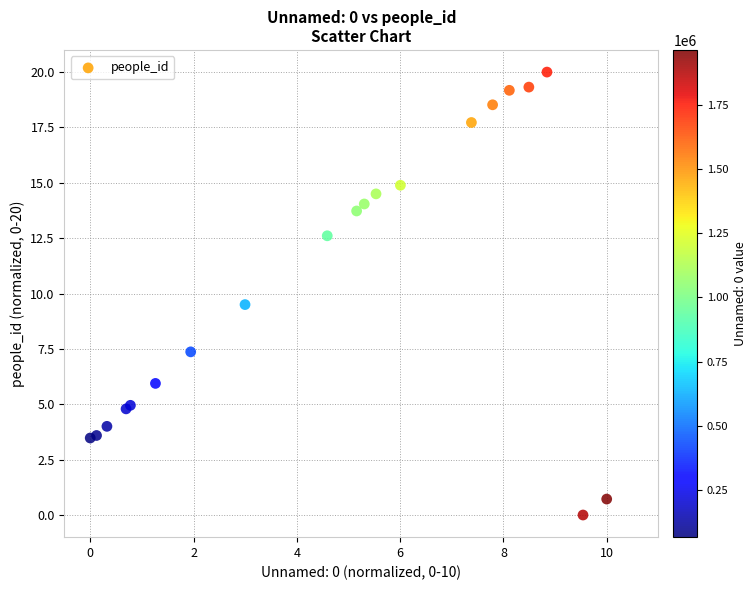

What Y value in the scatter plot is closest to 10?

9.5